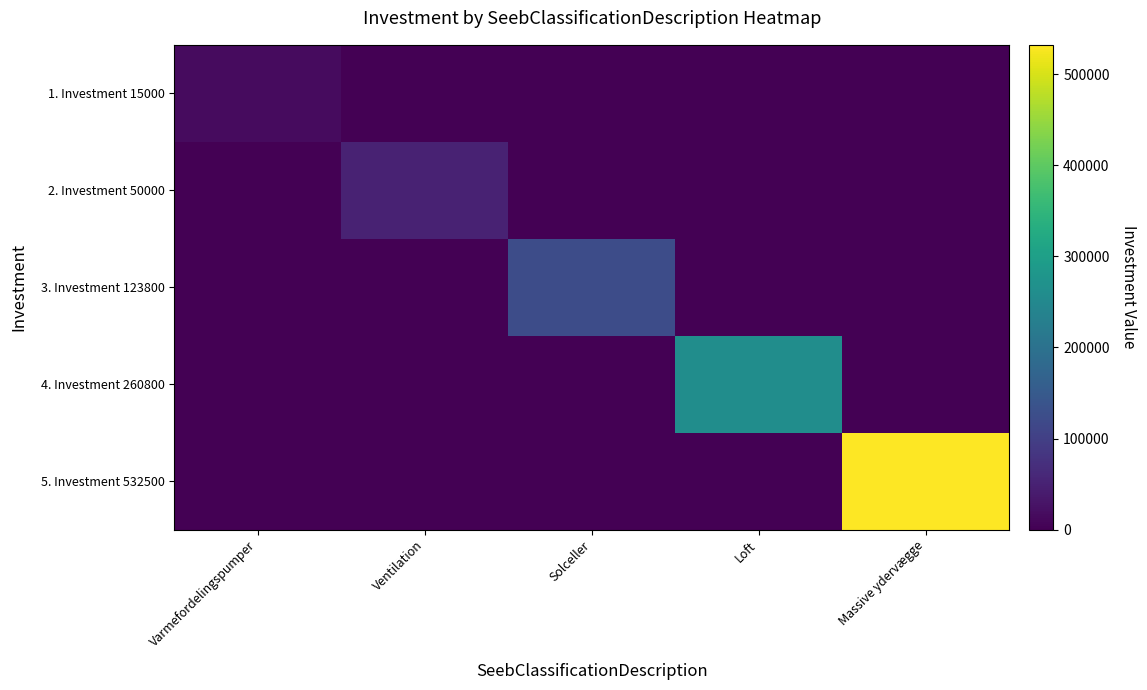

Which label corresponds to the largest value in the chart?

Massive ydervægge